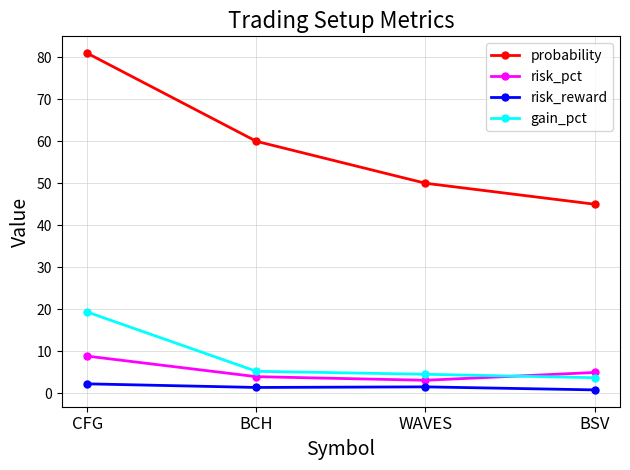

True or false: probability and gain_pct intersect in this chart.

False